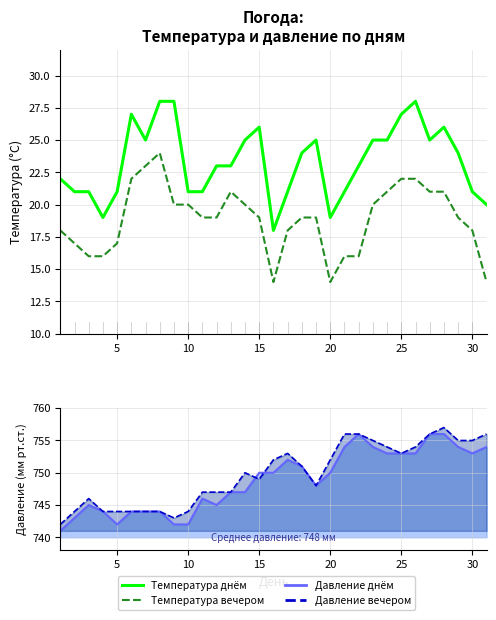

What value does the Температура днём series have at 5?

21